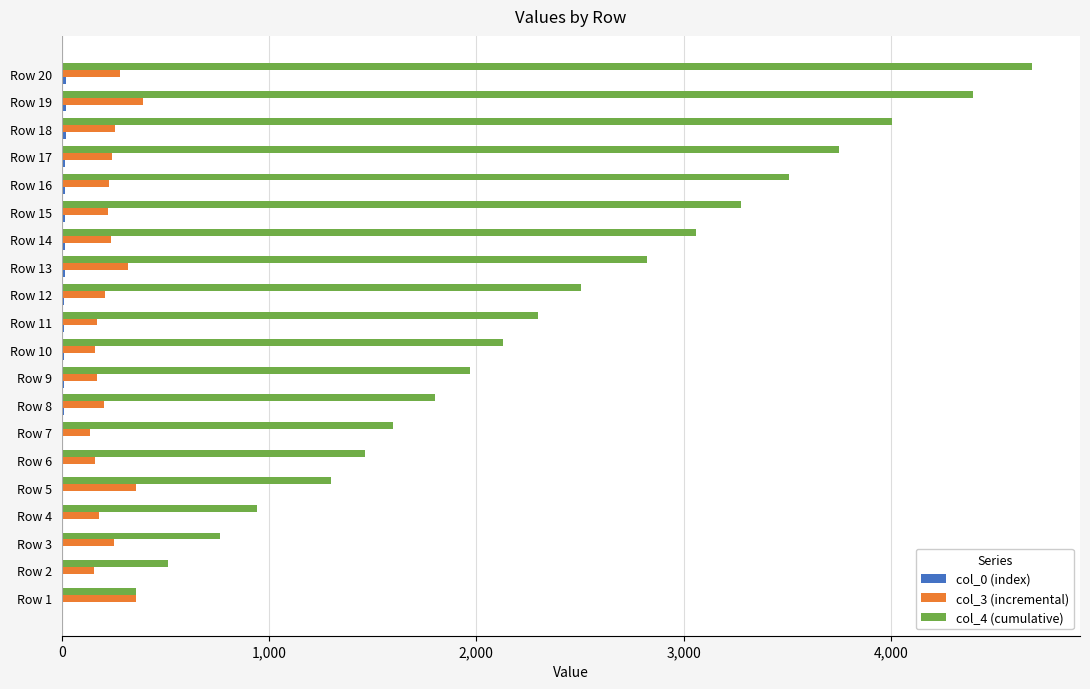

Which category has the highest value in the col_4 (cumulative) series?

Row 20